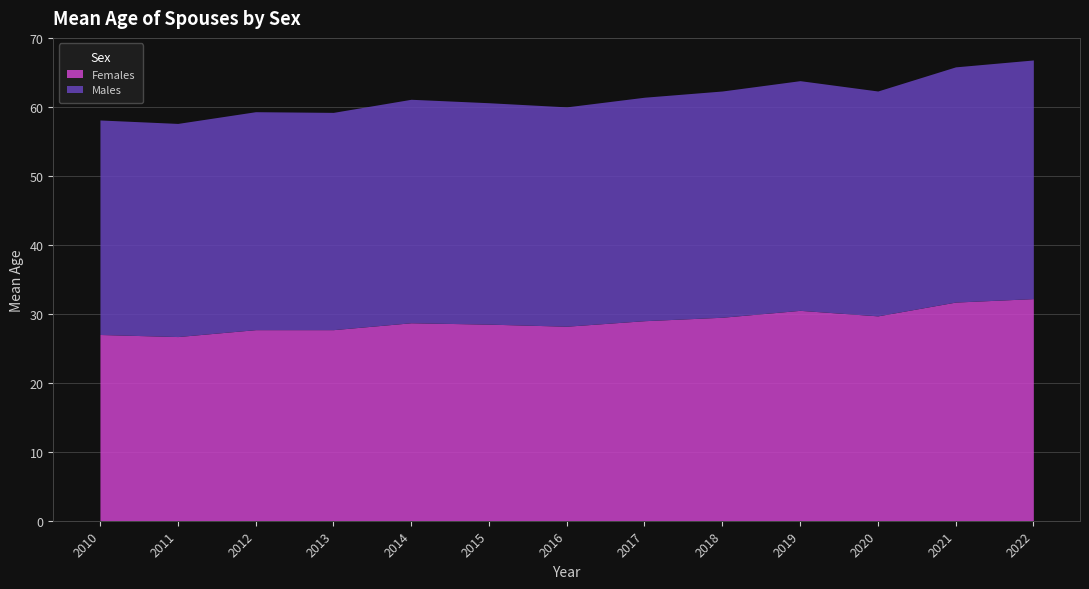

True or false: Females and Males intersect in this chart.

False